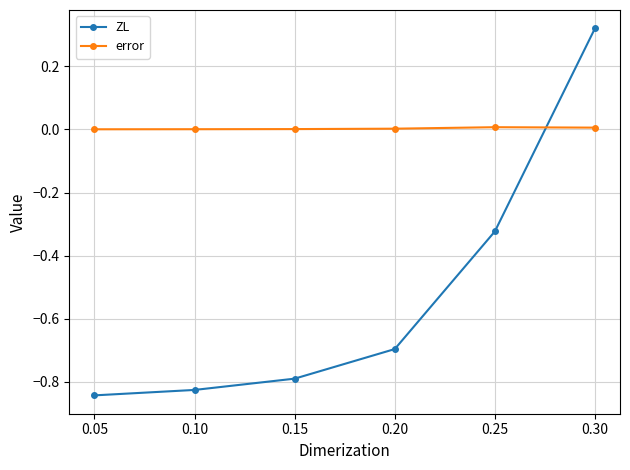

True or false: ZL has a value of -1.5 at 0.05.

False